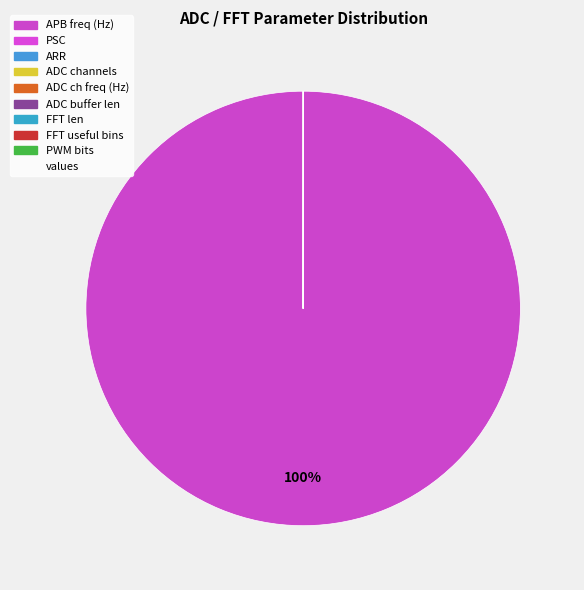

Rank the categories by value from lowest to highest.

PSC, ADC channels, FFT useful bins, FFT len, ADC buffer len, ARR, PWM bits, ADC ch freq (Hz), APB freq (Hz)